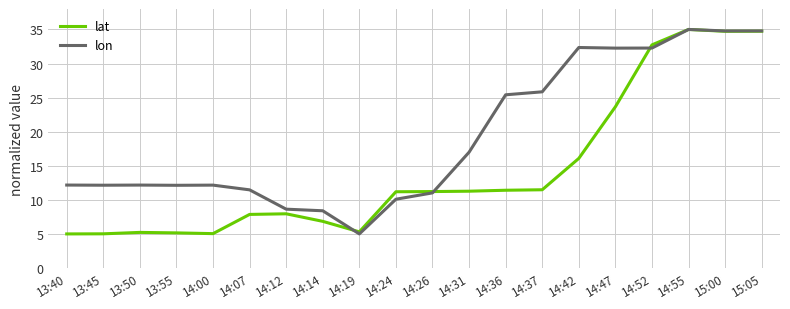

Which series has the largest total across all categories?

lon